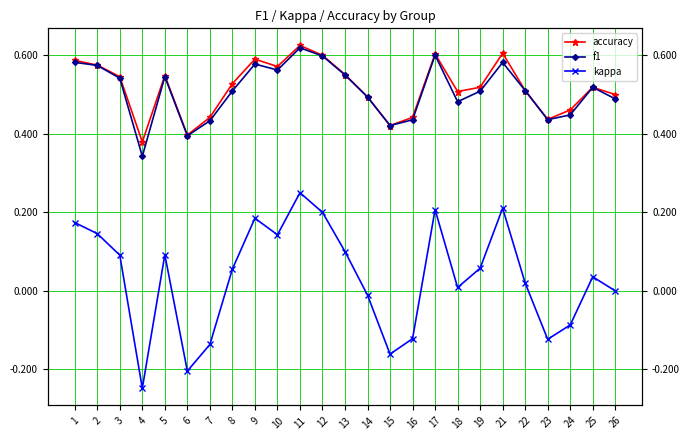

True or false: accuracy and f1 cross at least once.

False